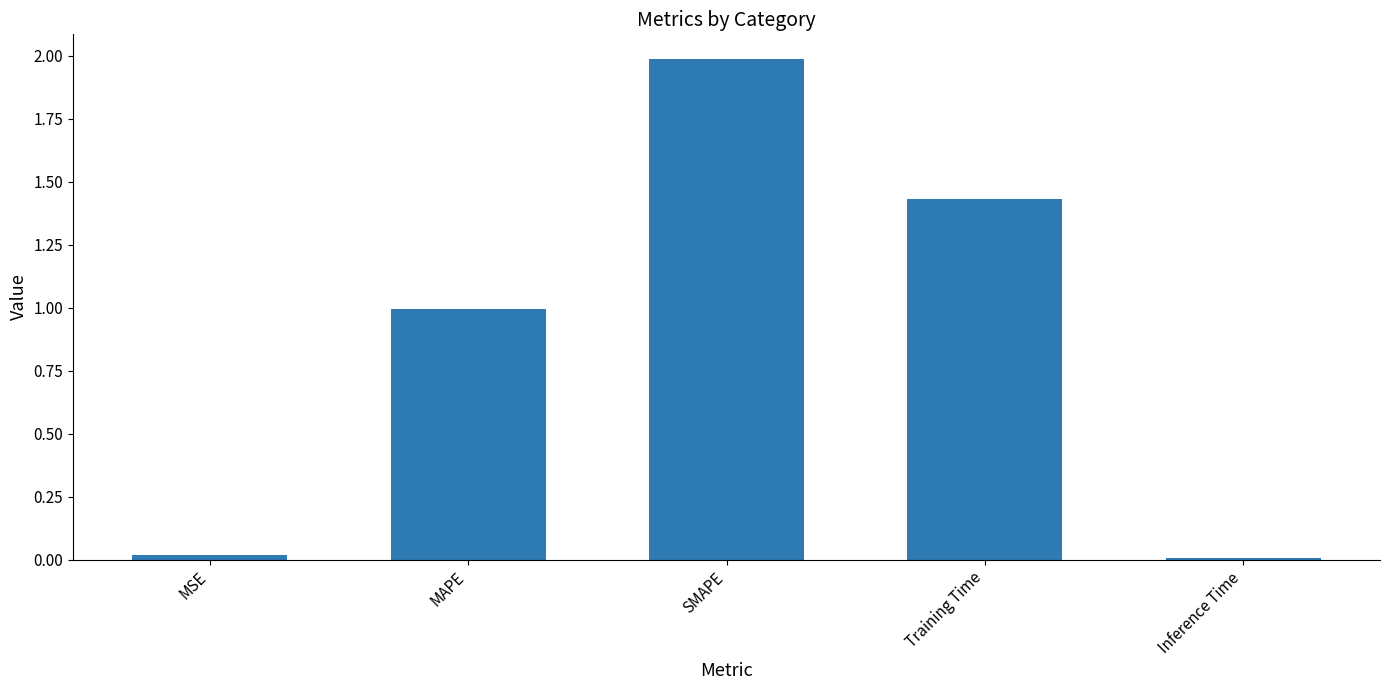

What is the difference between the values at SMAPE and Training Time?

0.6